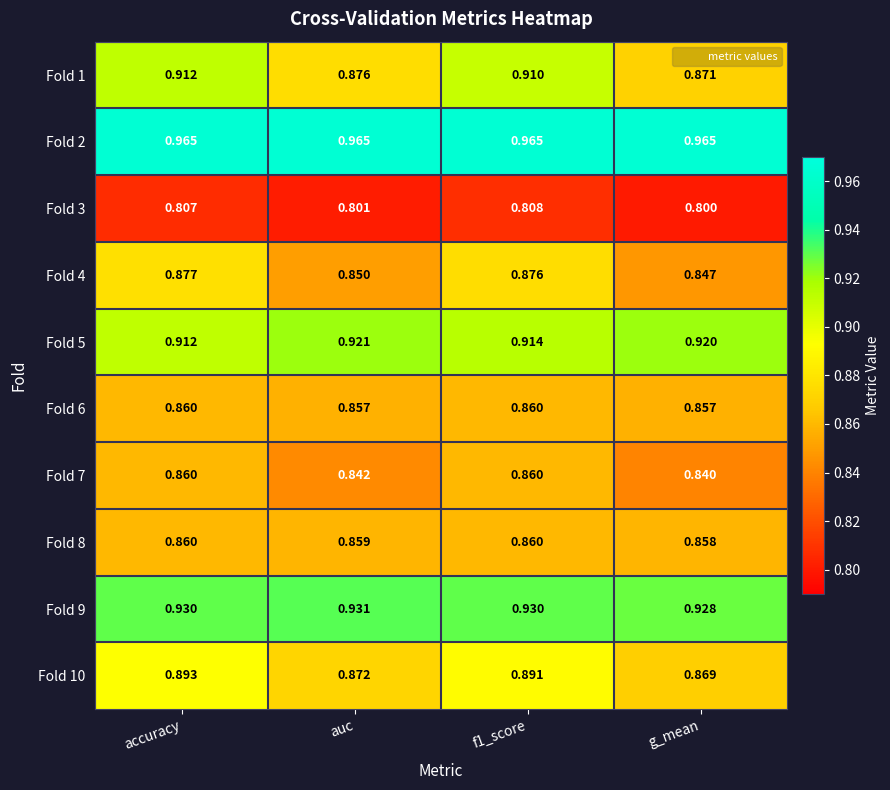

At which category does the chart reach its minimum across all series?

g_mean